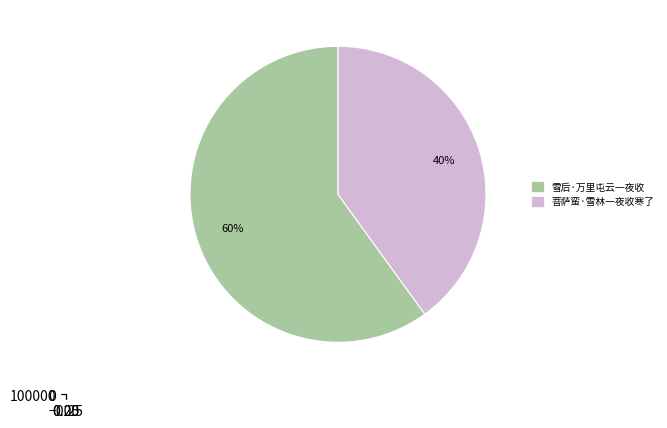

To the nearest percent, what percentage of the pie is 菩萨蛮·雪林一夜收寒了?

40%